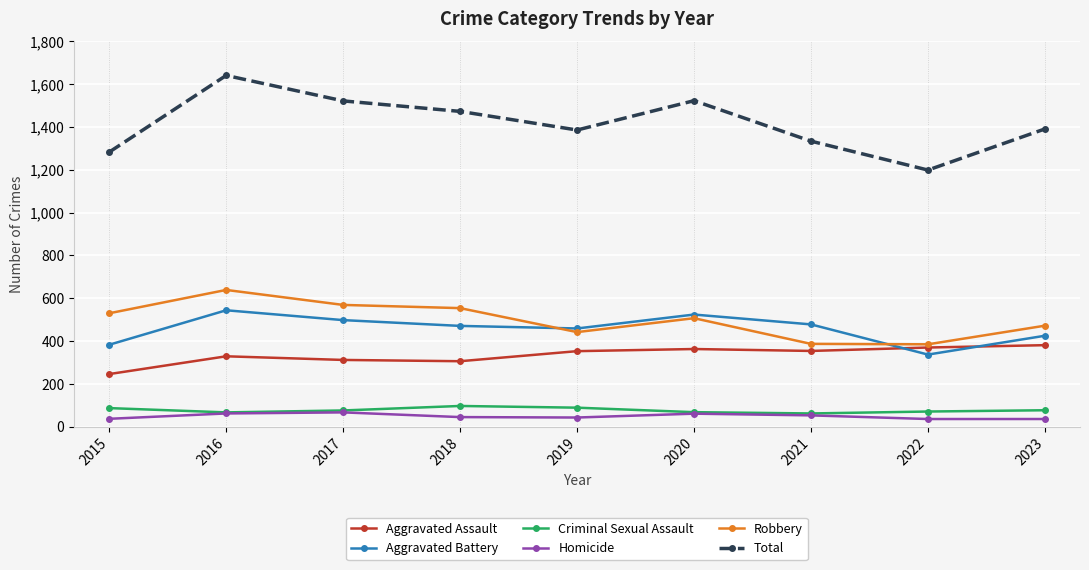

Between 2016 and 2017, which series saw the biggest shift?

Total